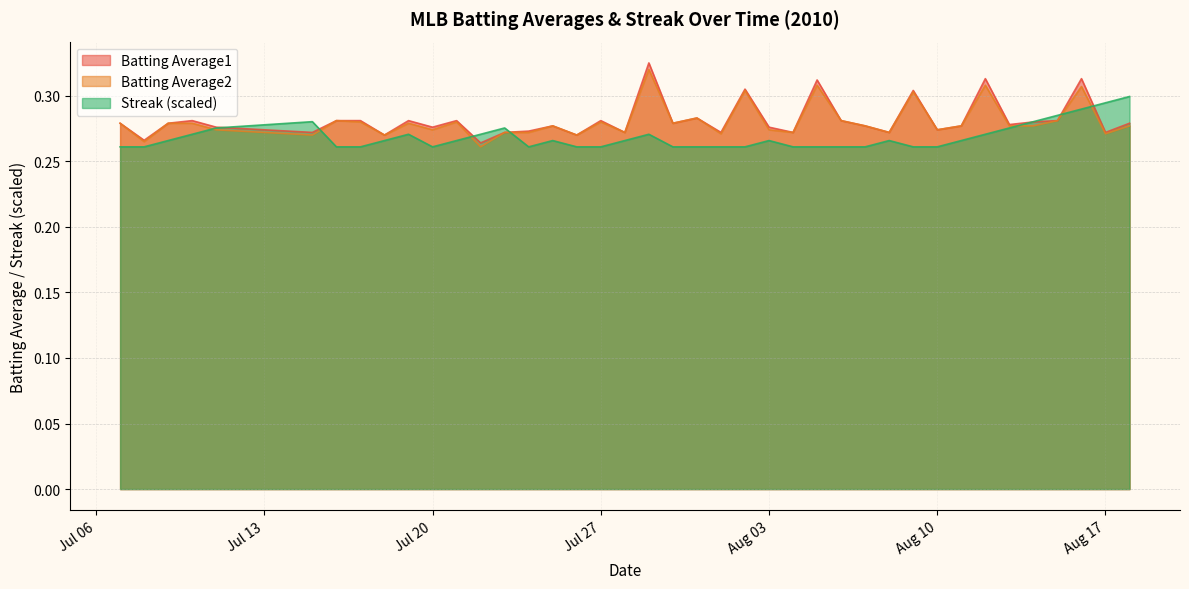

The Batting Average1 series shows 0.4 at Aug 10. True or false?

False